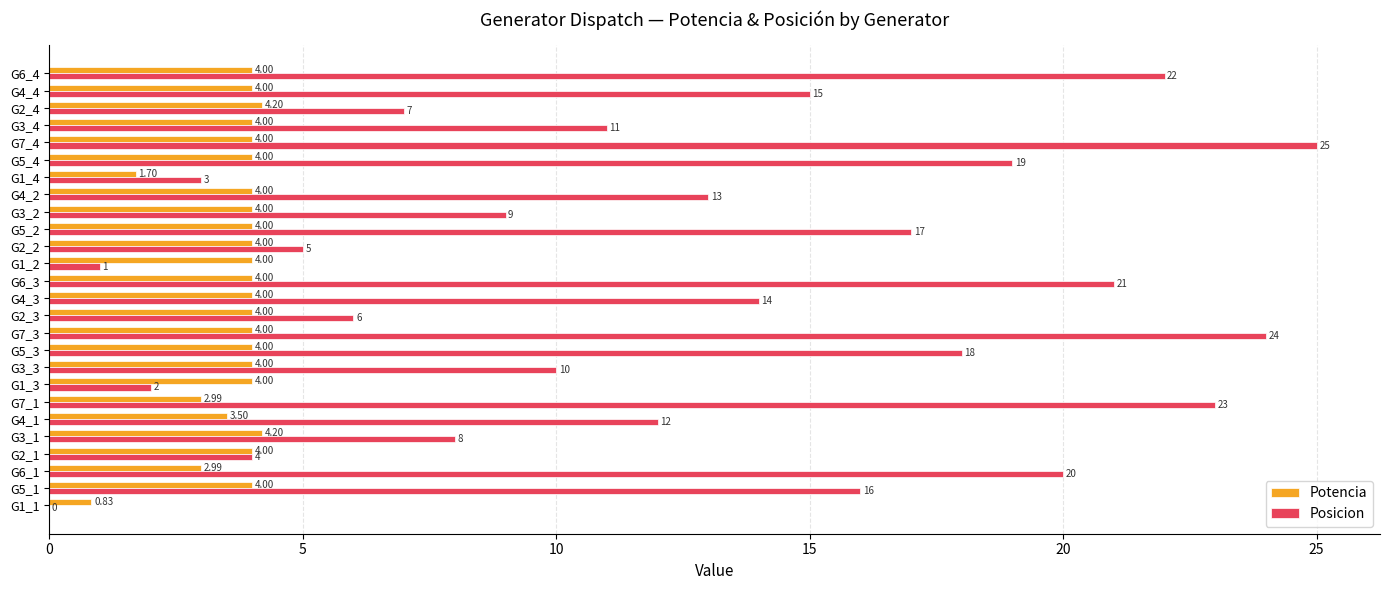

At which category is the sum across all series the highest?

G7_4